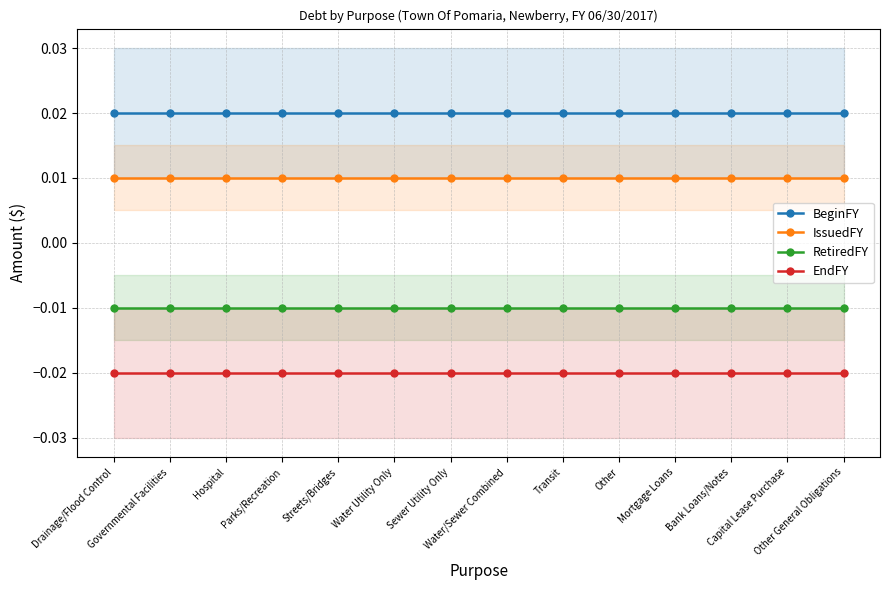

Rank the series at Mortgage Loans from highest to lowest value.

BeginFY, IssuedFY, RetiredFY, EndFY